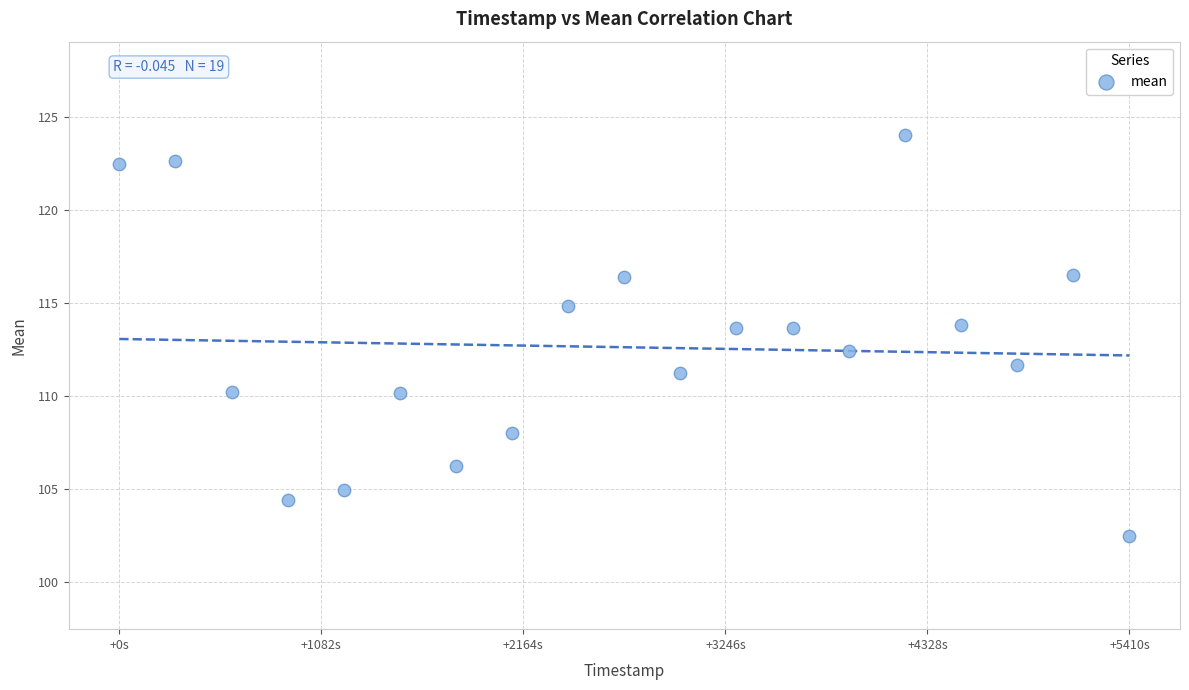

What is the range of Y values (max minus min)?

21.6